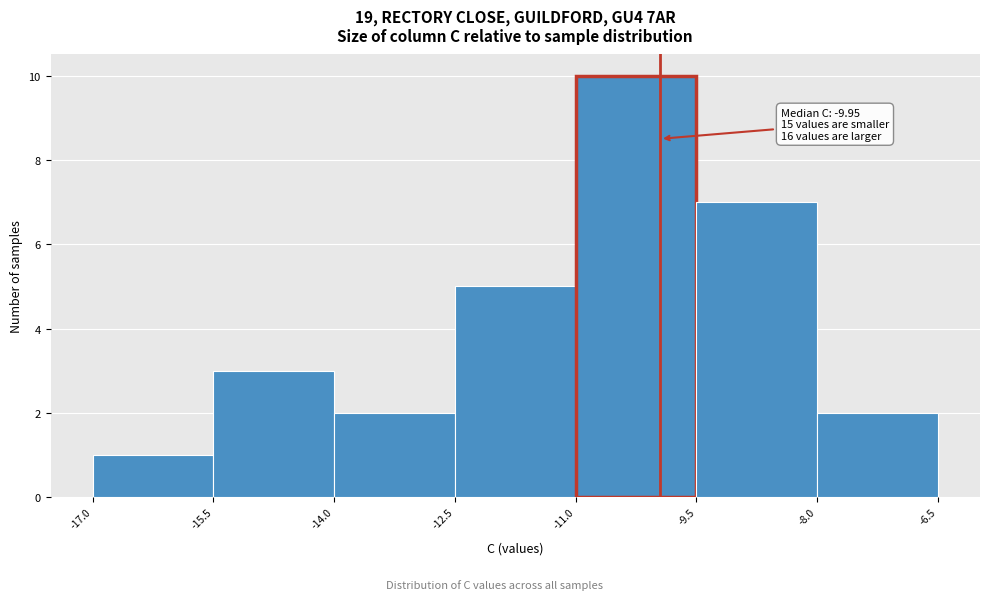

Which range on the x-axis has the tallest bar?

-11.0 to -9.5